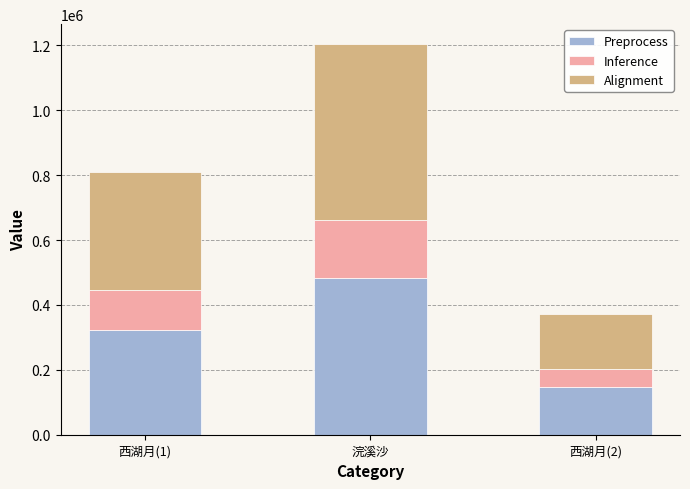

Reading left to right, transcribe the values for Preprocess.

西湖月(1)=323274.0	浣溪沙=481928.0	西湖月(2)=148354.0